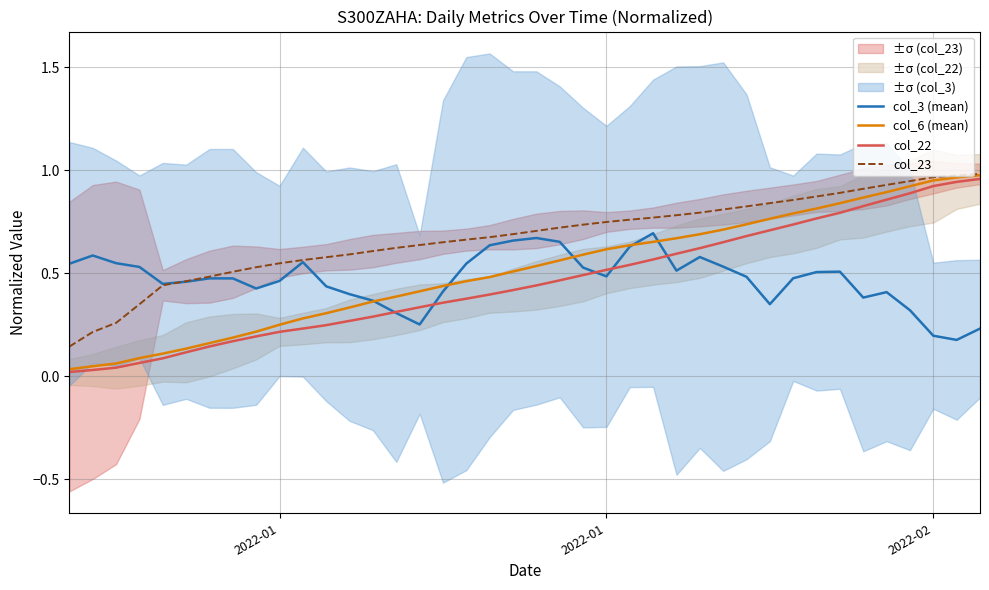

Which series has the largest range (max minus min)?

col_6 (mean)